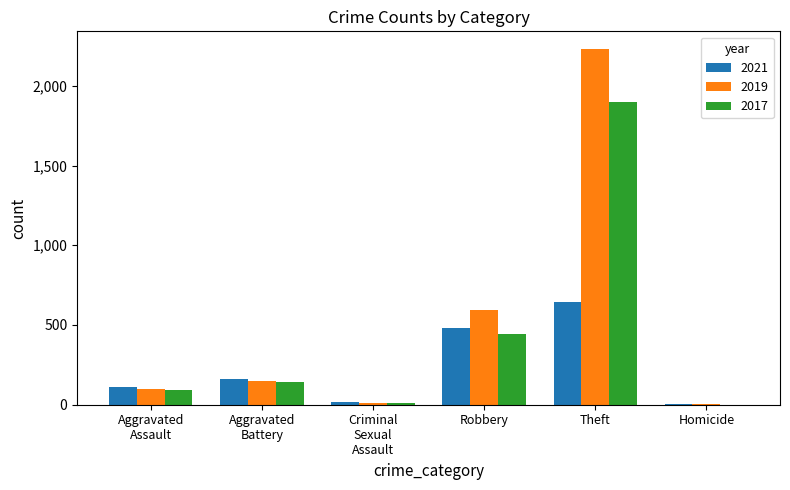

What is the total value across all series at Robbery?

1521